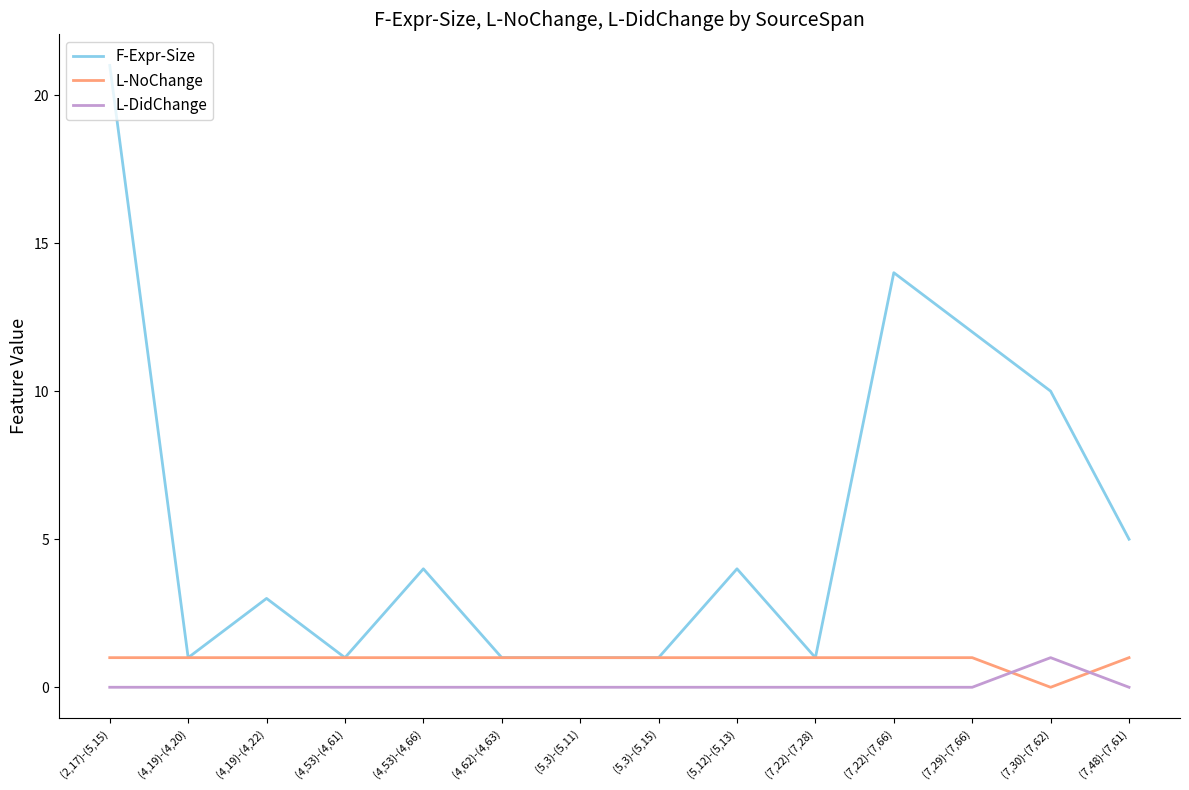

At (2,17)-(5,15), list the series in order from smallest to largest.

L-DidChange, L-NoChange, F-Expr-Size